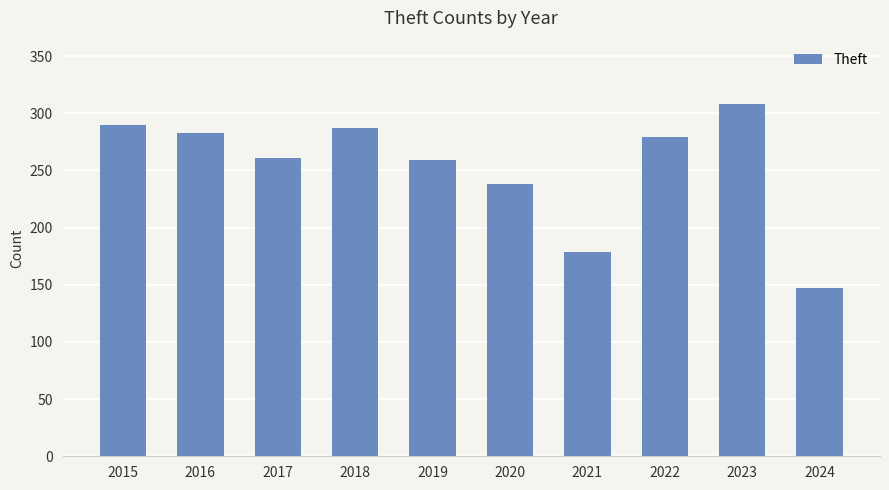

Reading left to right, what are all the values shown in this chart?

290	283	261	287	259	238	179	279	308	147